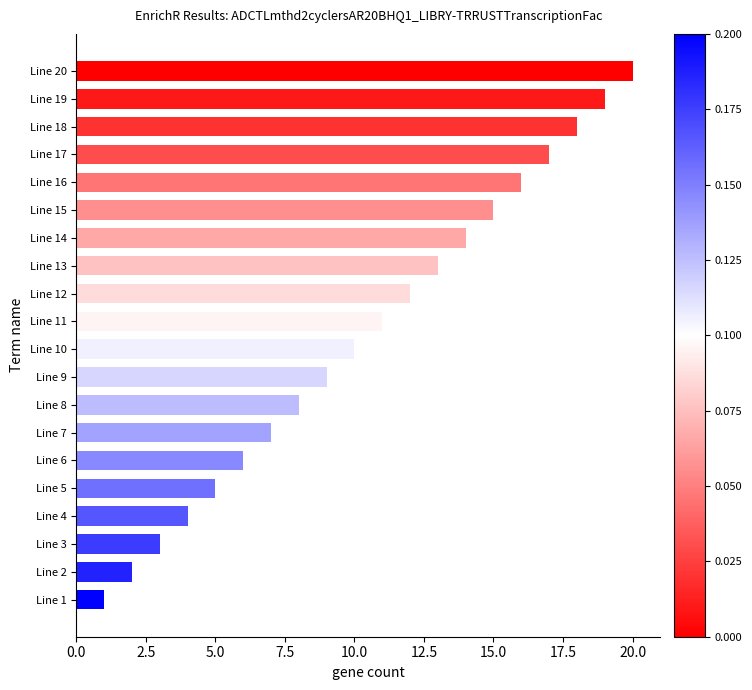

What is the change in value from Line 12 to Line 15?

+3